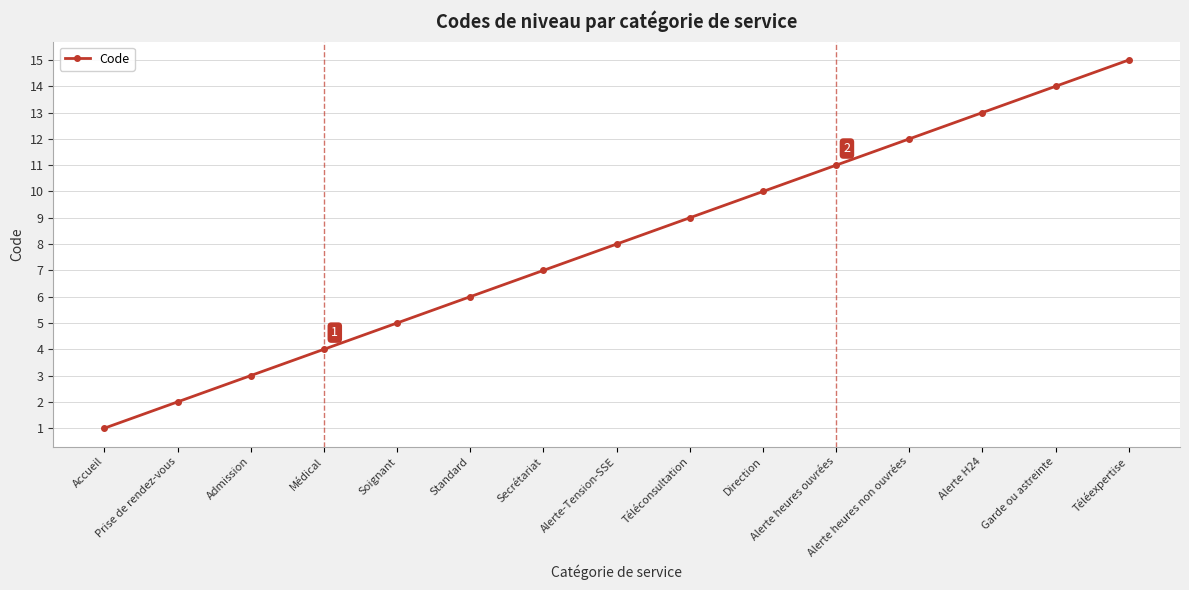

Reading right to left, extract all data points from this chart.

15	14	13	12	11	10	9	8	7	6	5	4	3	2	1